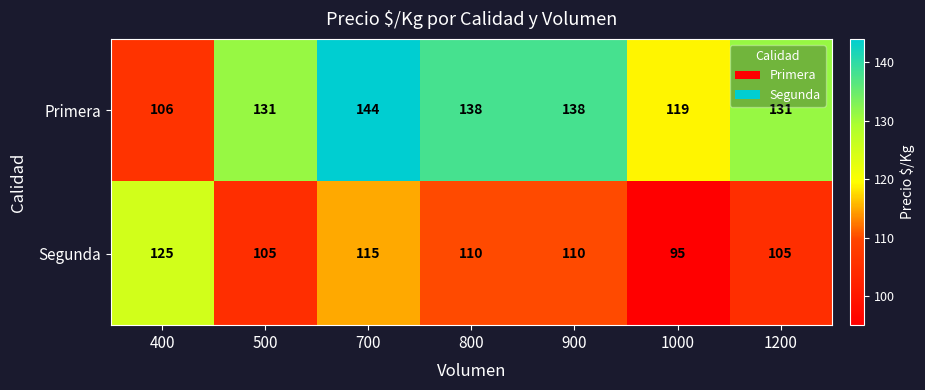

What is the difference between the maximum and minimum values in the Segunda series?

30